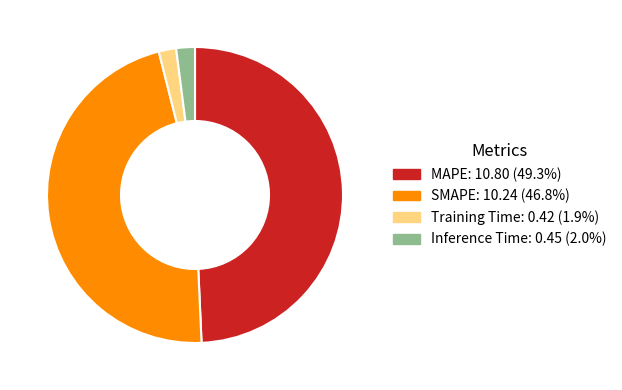

Which slice is the largest?

MAPE